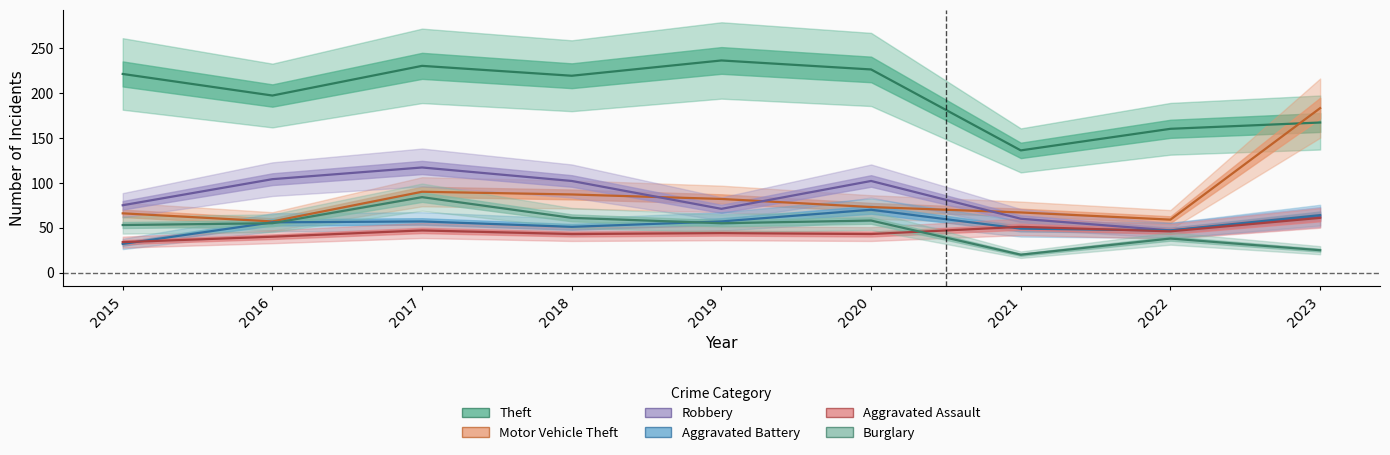

Reading left to right, what are all the values shown in this chart?

Theft: 2015=221	2016=197	2017=230	2018=219	2019=236	2020=226	2021=136	2022=160	2023=167
Motor Vehicle Theft: 2015=66	2016=57	2017=90	2018=87	2019=82	2020=73	2021=67	2022=59	2023=183
Robbery: 2015=75	2016=104	2017=117	2018=102	2019=71	2020=102	2021=60	2022=47	2023=62
Aggravated Battery: 2015=32	2016=56	2017=57	2018=51	2019=57	2020=70	2021=49	2022=47	2023=64
Aggravated Assault: 2015=34	2016=40	2017=47	2018=43	2019=44	2020=43	2021=51	2022=46	2023=61
Burglary: 2015=53	2016=55	2017=84	2018=61	2019=55	2020=58	2021=20	2022=38	2023=25